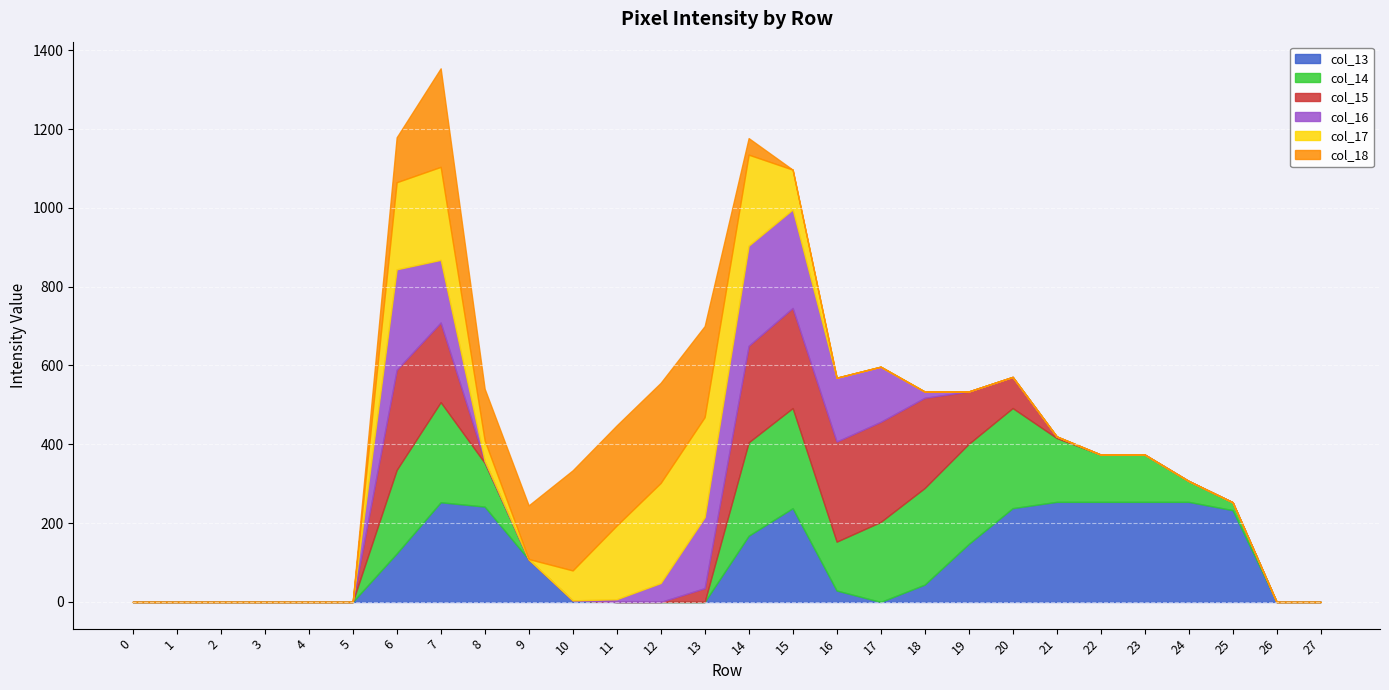

True or false: col_17 has more than 2 points higher than both neighbors.

False